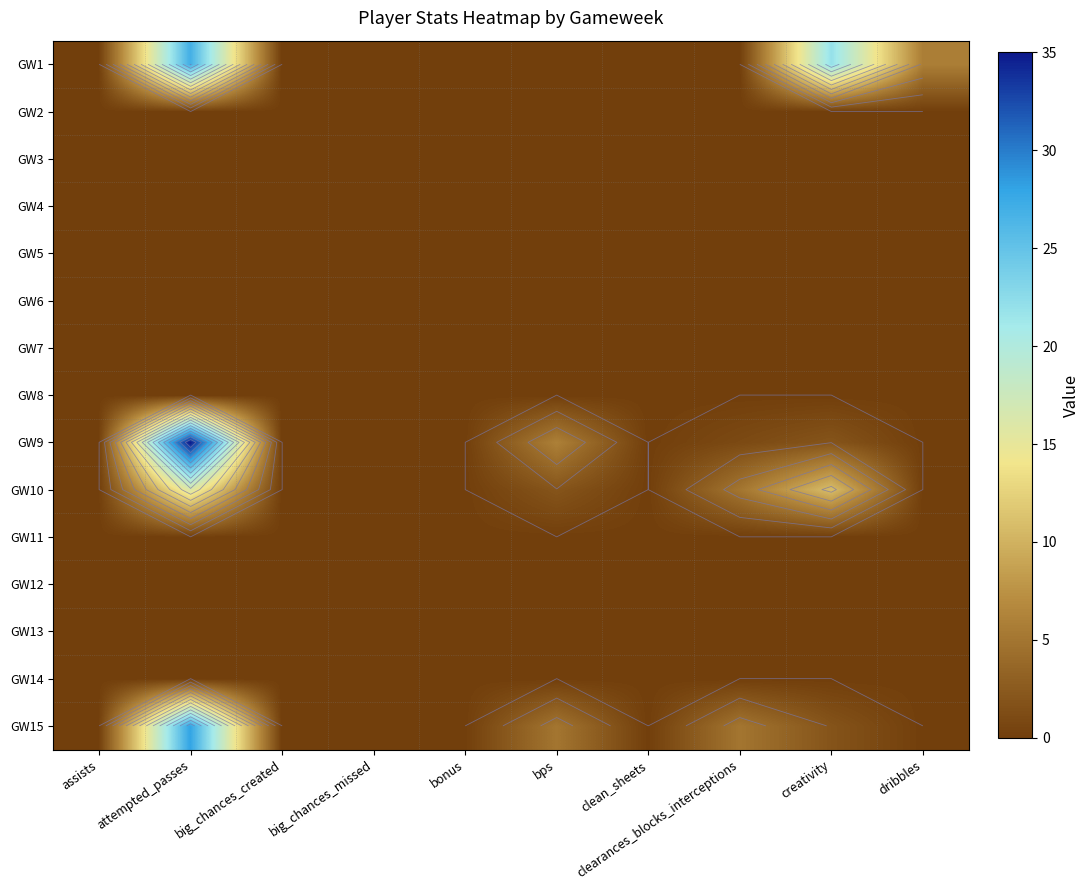

List the series in order of their peak value, highest first.

GW9, GW15, GW1, GW10, GW2, GW3, GW4, GW5, GW6, GW7, GW8, GW11, GW12, GW13, GW14